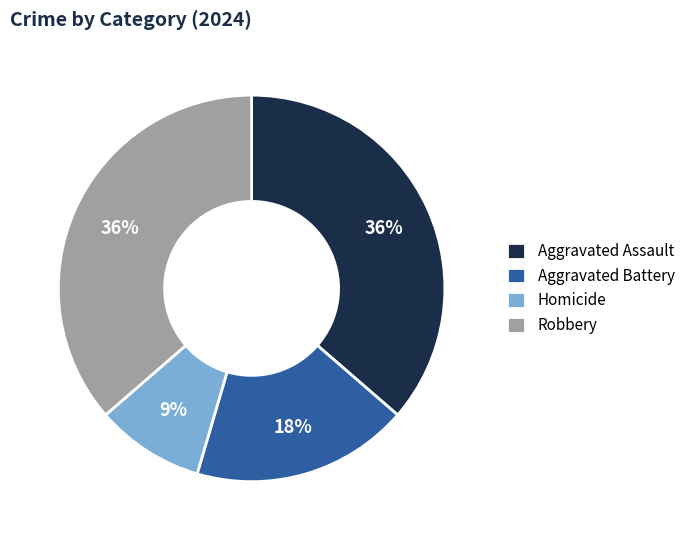

To the nearest percent, what percentage of the pie is Homicide?

9%